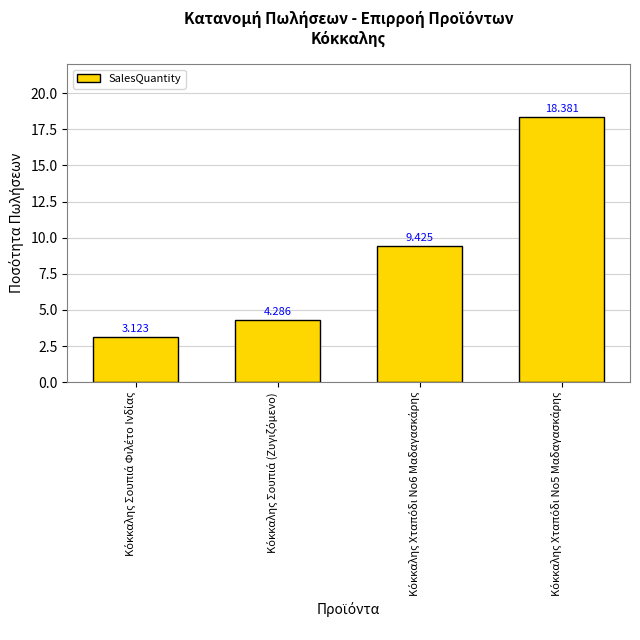

Approximately how many times larger is the value at Κόκκαλης Σουπιά Φιλέτο Ινδίας compared to Κόκκαλης Σουπιά (Ζυγιζόμενο)?

0.7